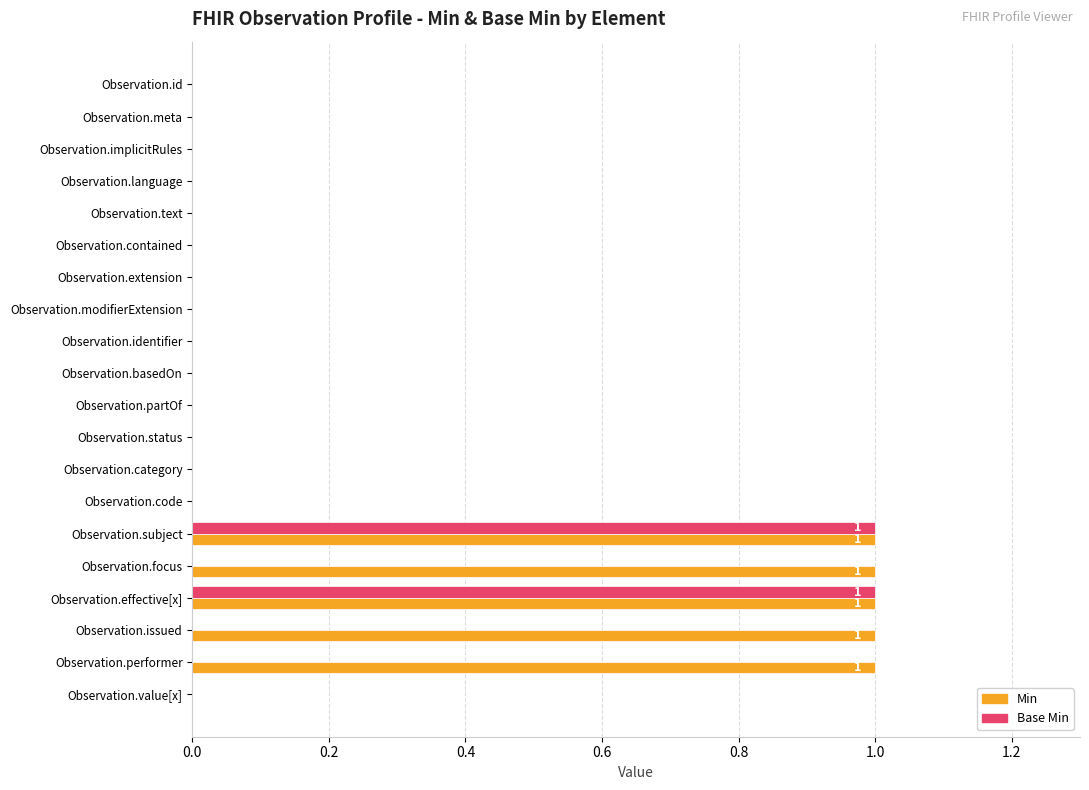

Which series has the largest total across all categories?

Min